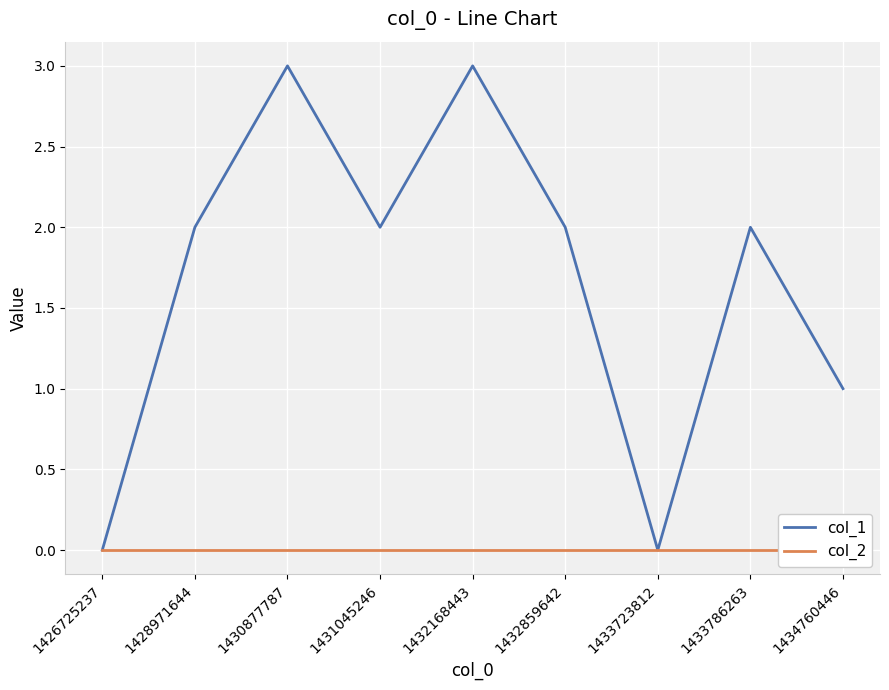

True or false: col_1 and col_2 intersect in this chart.

False